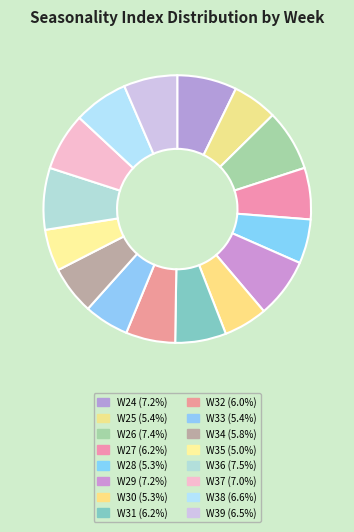

Which category has the biggest portion of the pie?

W36